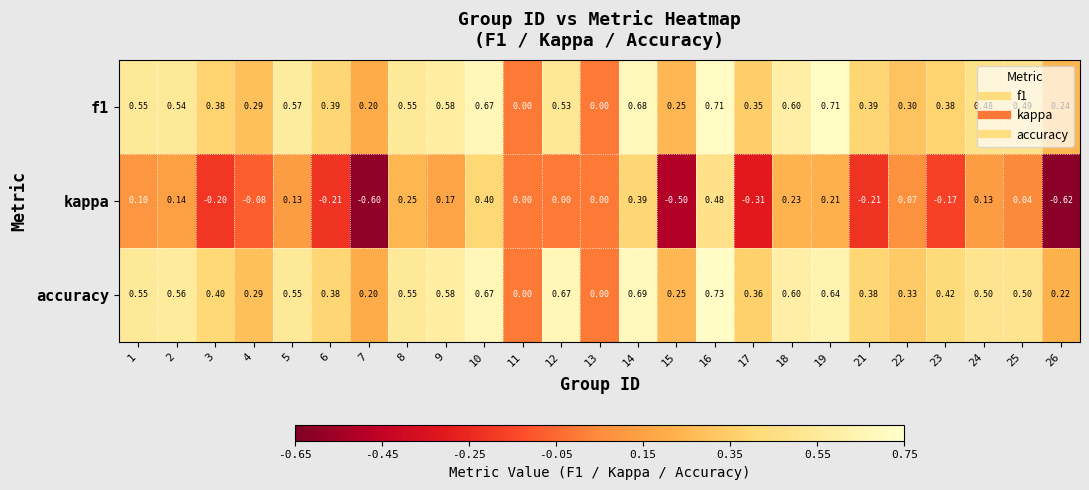

Which series has the largest total across all categories?

accuracy